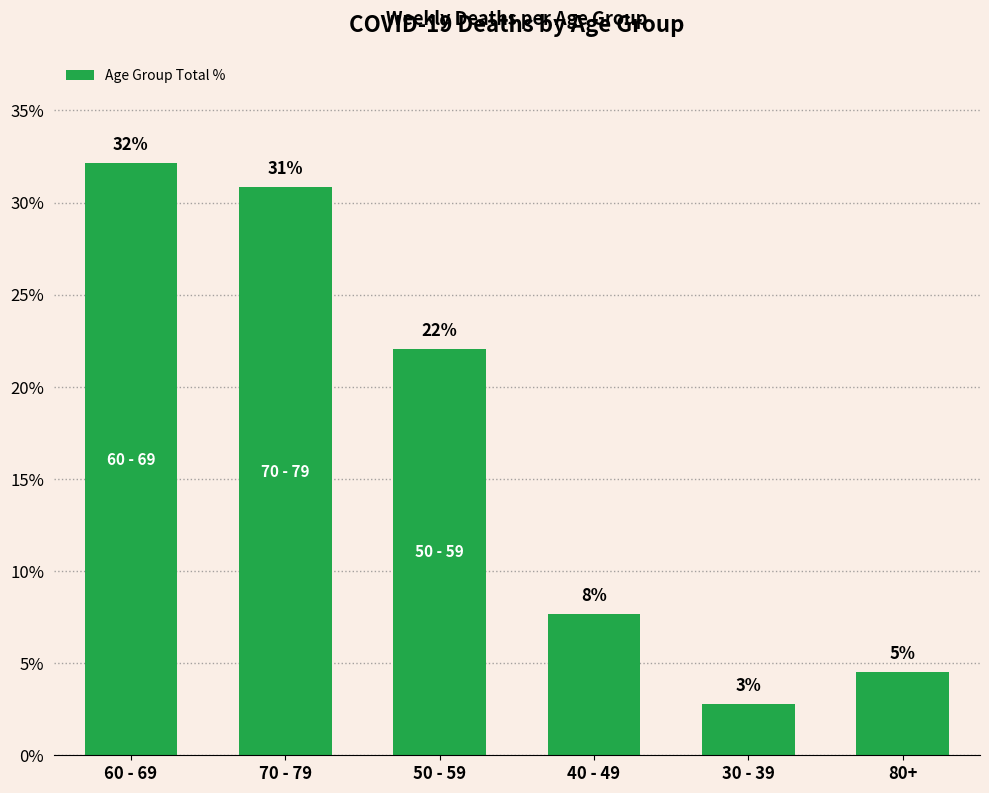

Are the bars horizontal?

No